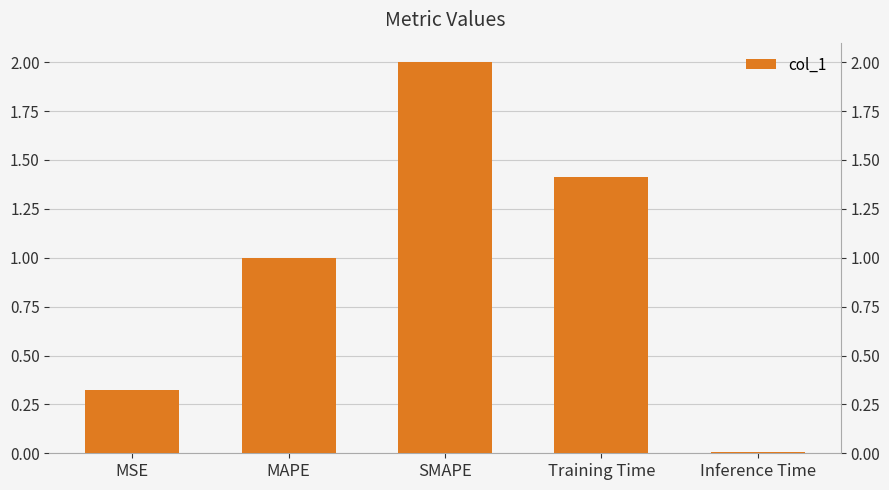

Reading left to right, what are all the values shown in this chart?

0.3	1.0	2.0	1.4	0.0